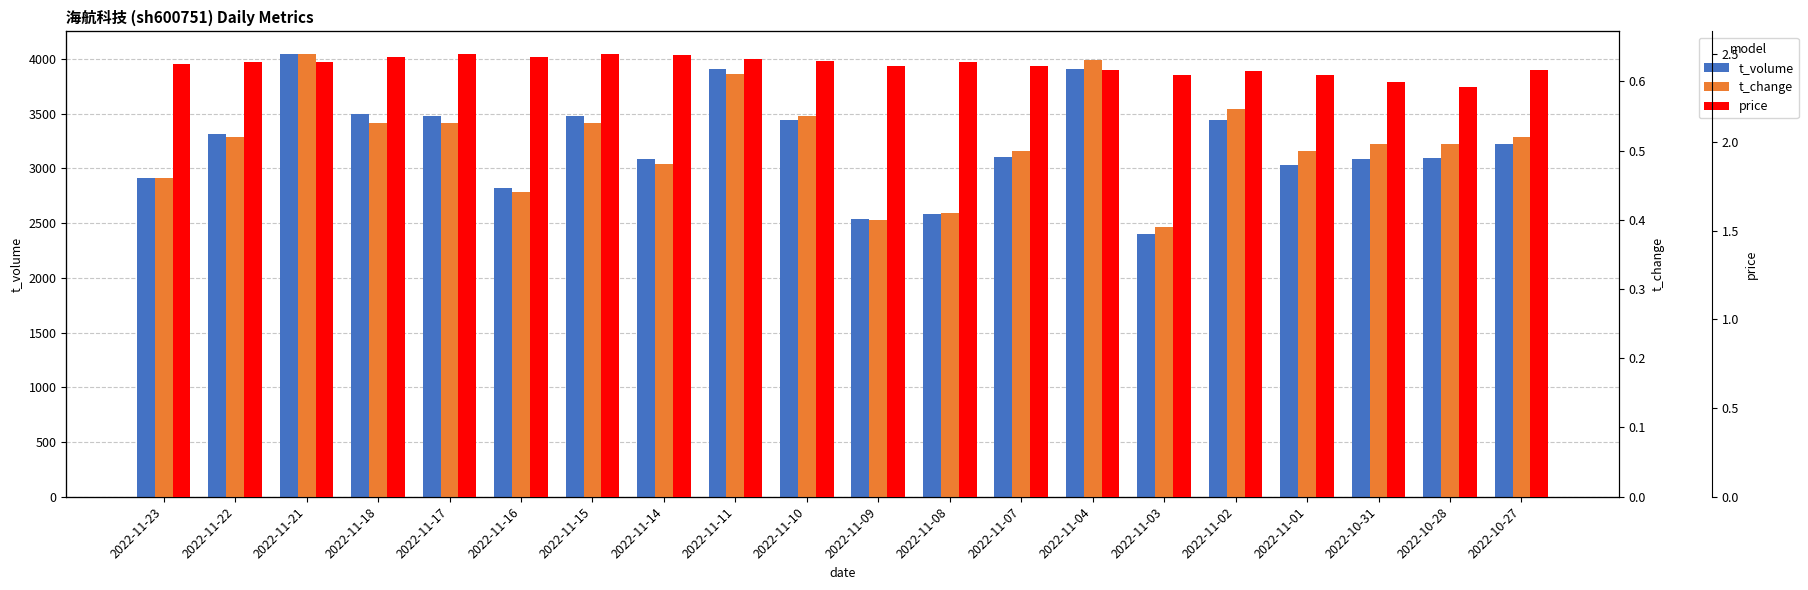

What is the approximate value of t_volume at 2022-11-01?

3032.0